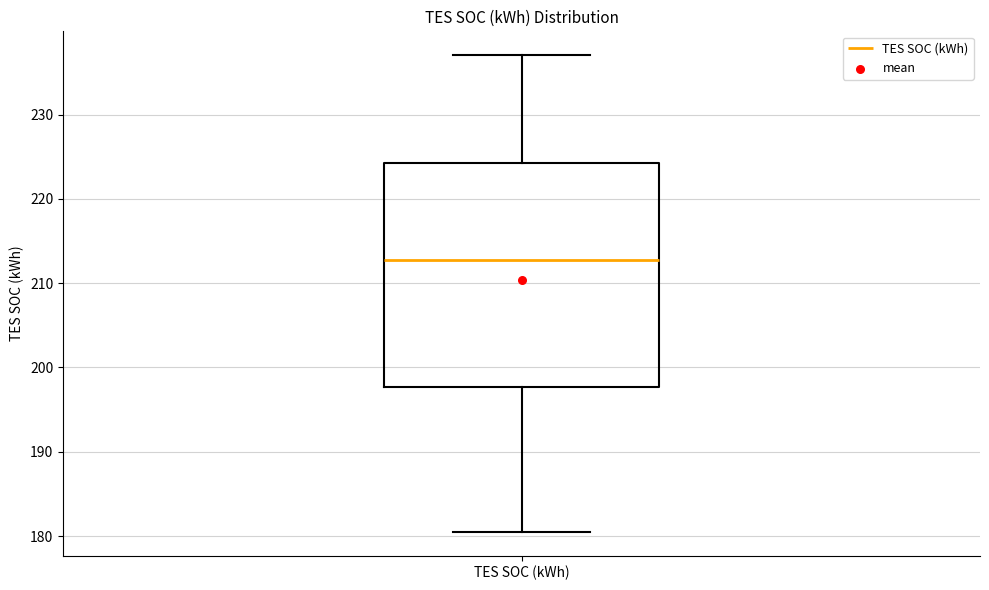

Read this box plot against the y-axis: the position of the median line, the range covered by the box, and the ends of both whiskers. The values are not printed on the chart, so give them approximately, as read against the axis.

median 213, box 198 to 224, whiskers 181 to 237